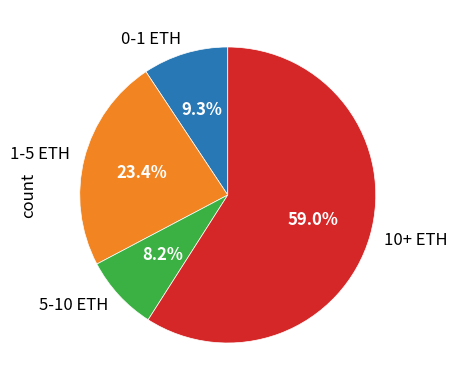

How many slices are in this pie chart?

4